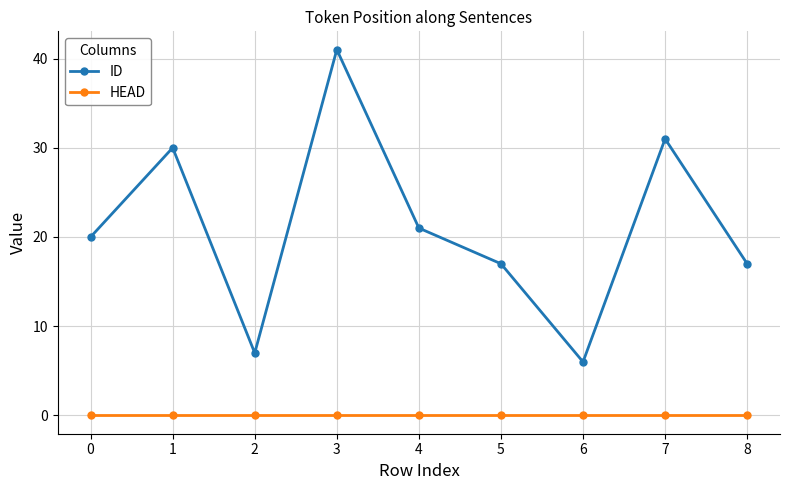

Is the value of HEAD at 6 greater than the value of ID at 0?

No